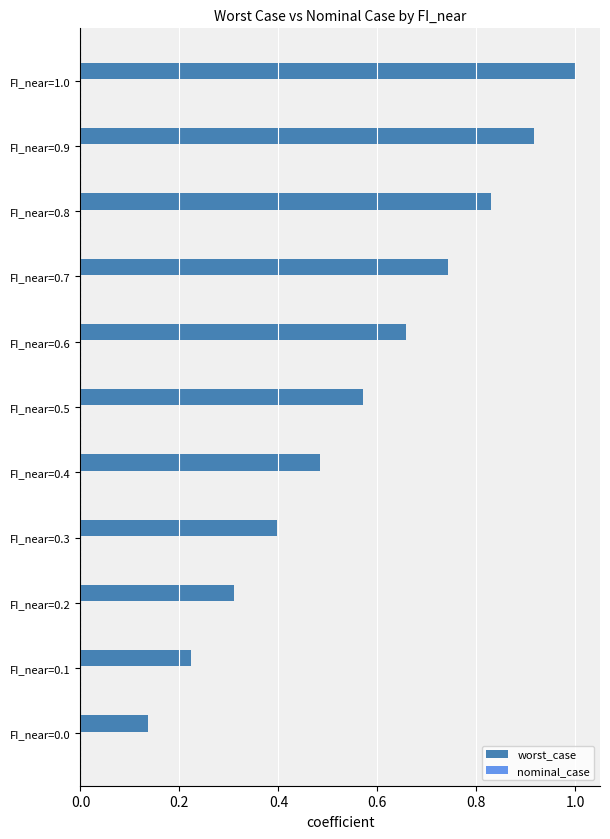

Which has a higher value, FI_near=1.0 or FI_near=0.6?

FI_near=1.0